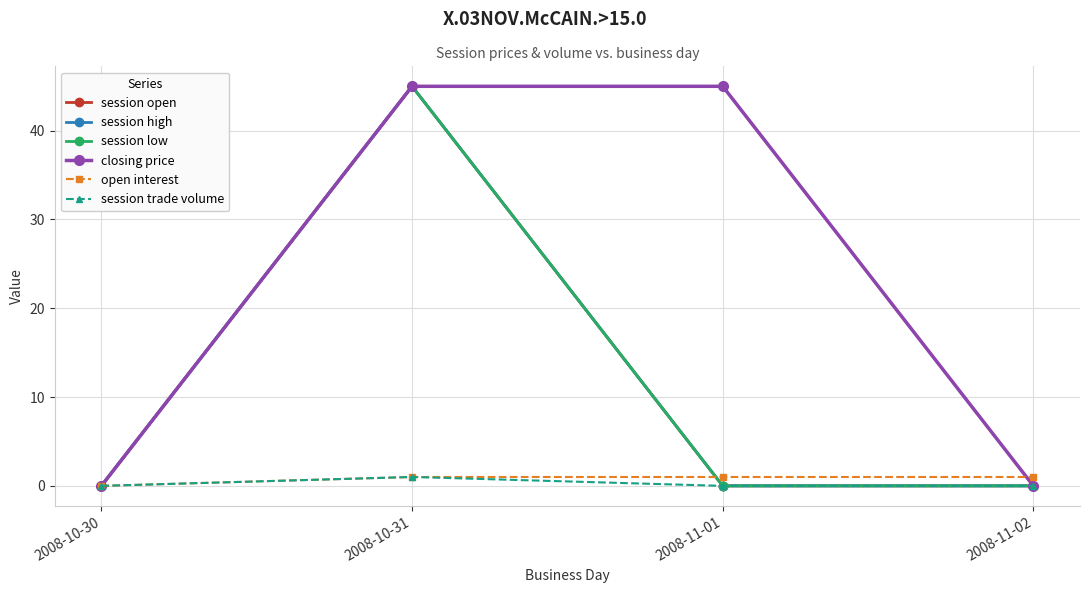

Does the chart have visible grid lines?

Yes